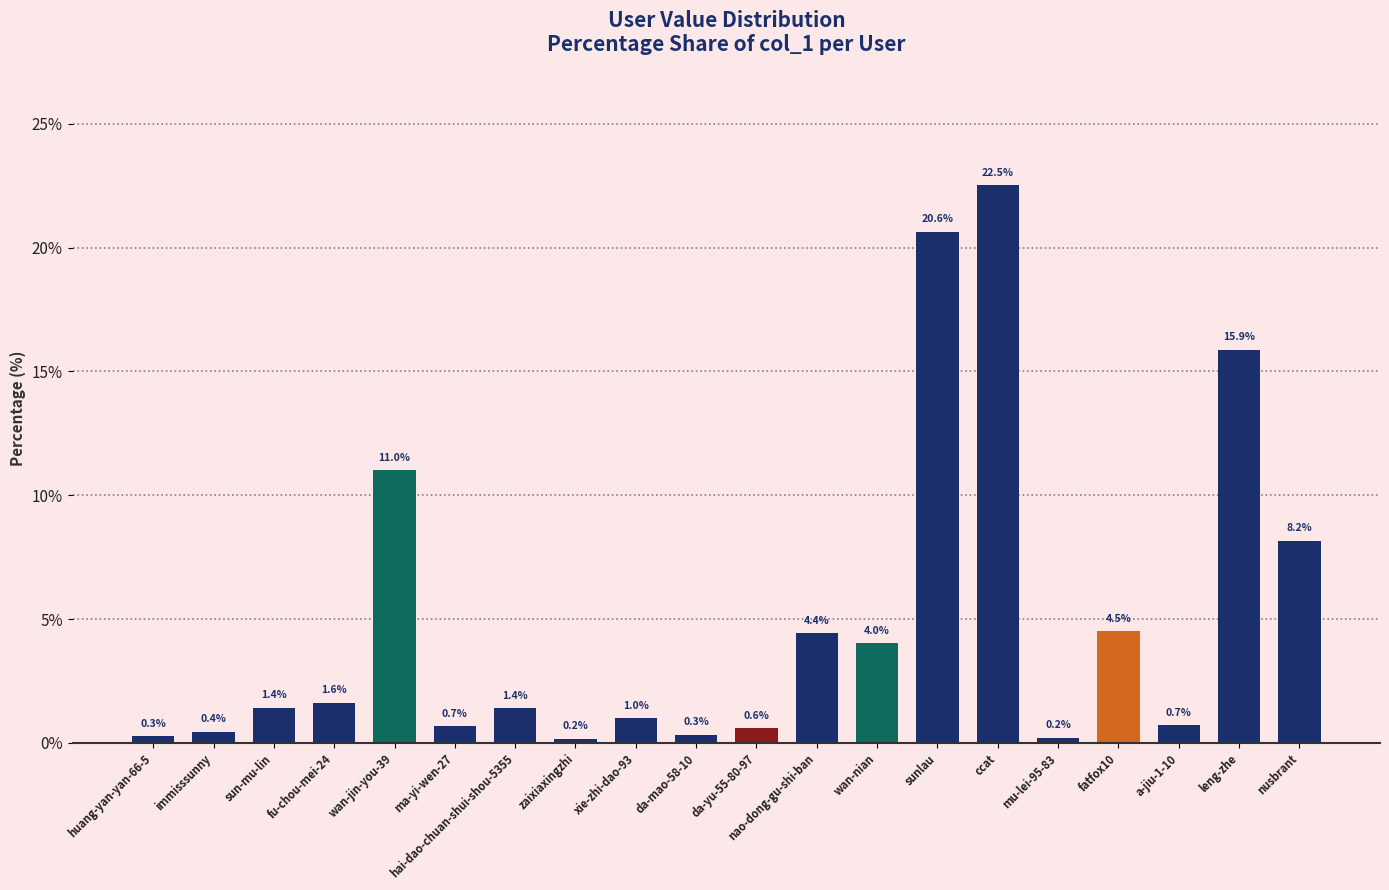

What is the maximum value shown in the chart?

22.5